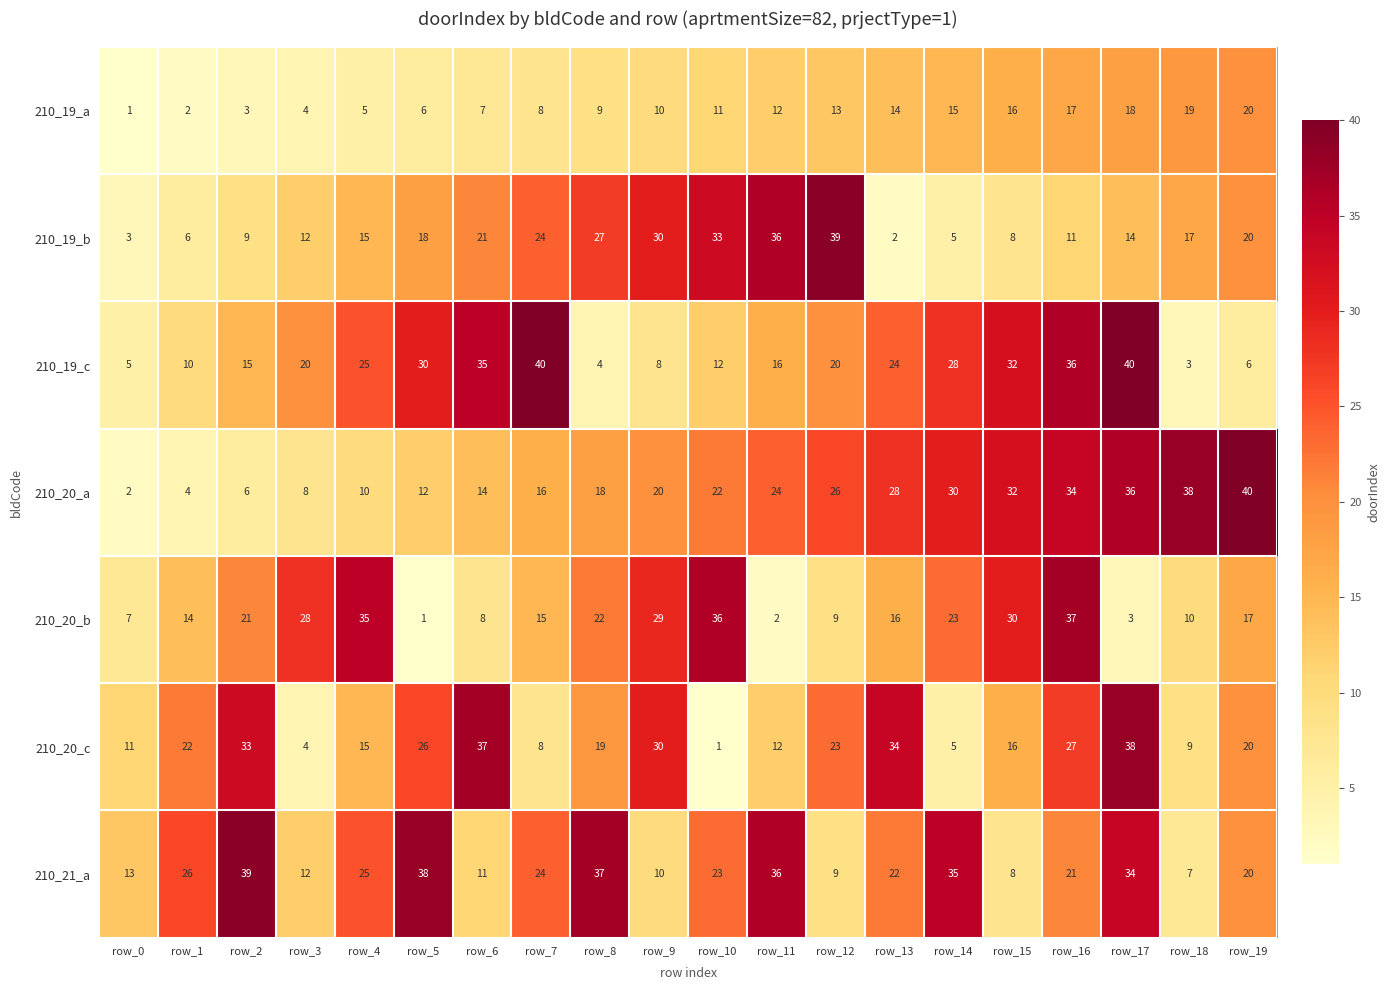

How many data points in 210_20_a are less than 22?

10